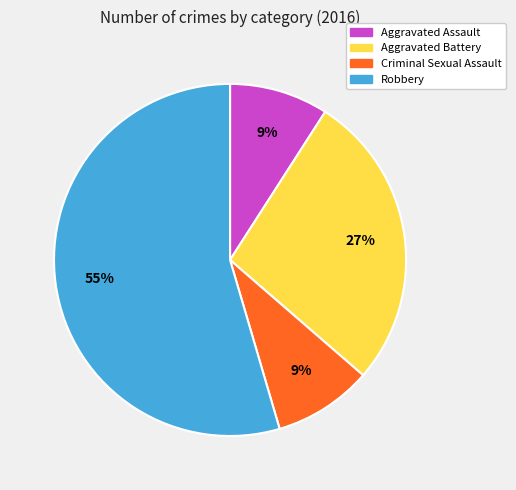

Count the number of slices in the pie.

4